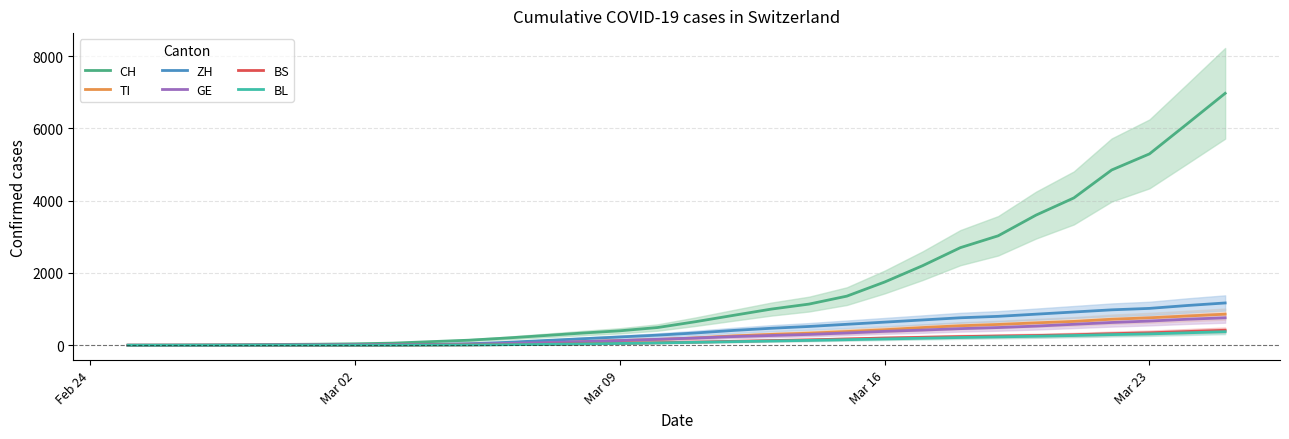

Is this an area chart (filled region under the line)?

No